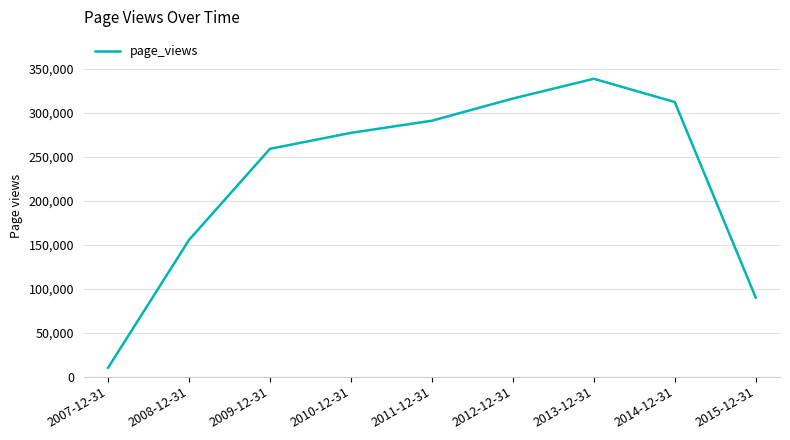

What is the minimum value shown in the chart?

10072